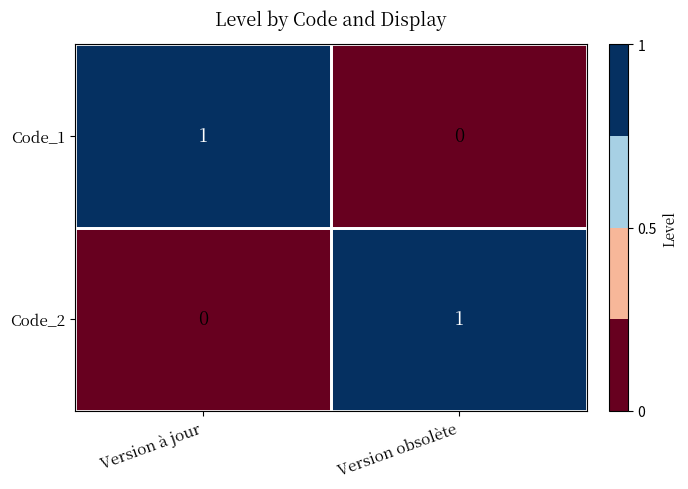

True or false: Code_1 has a value of 0 at Version obsolète.

True